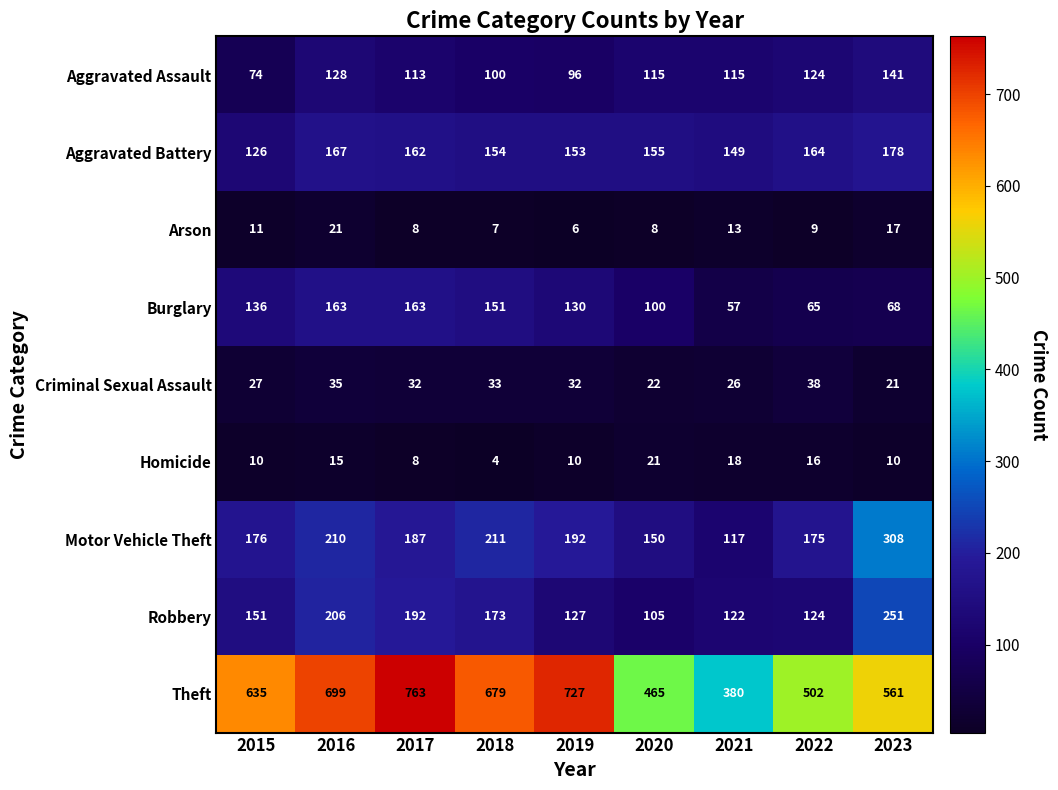

Rank the categories by Motor Vehicle Theft value from lowest to highest.

2021, 2020, 2022, 2015, 2017, 2019, 2016, 2018, 2023